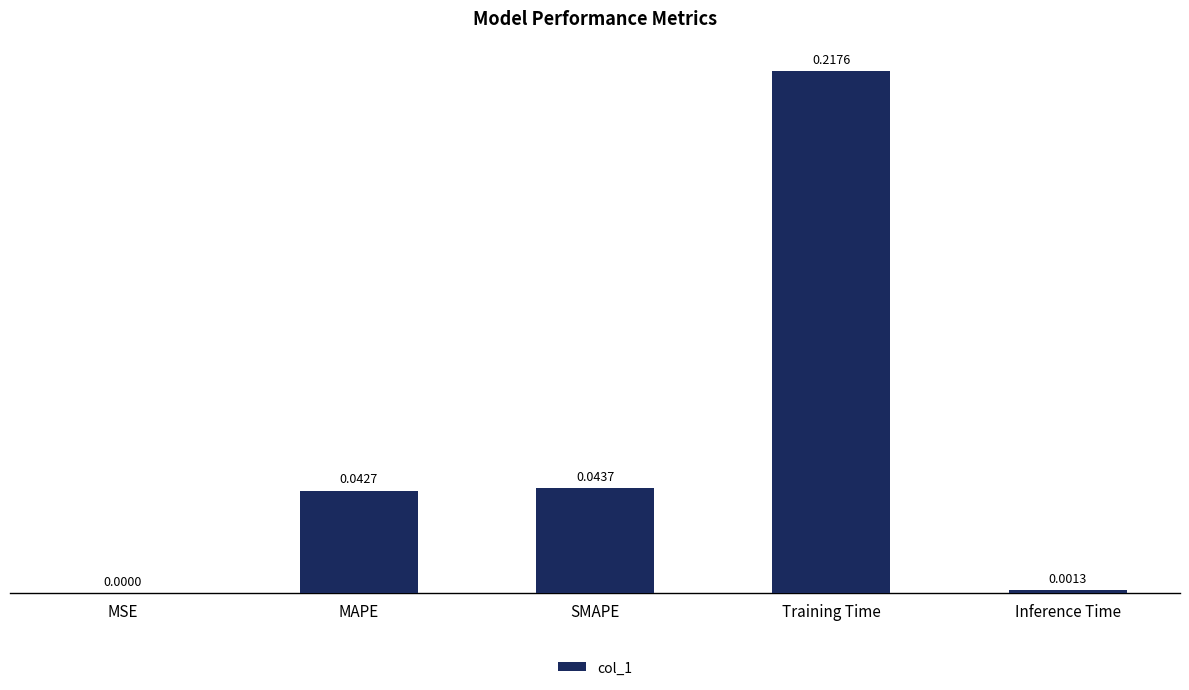

What is the sum of all values?

0.3